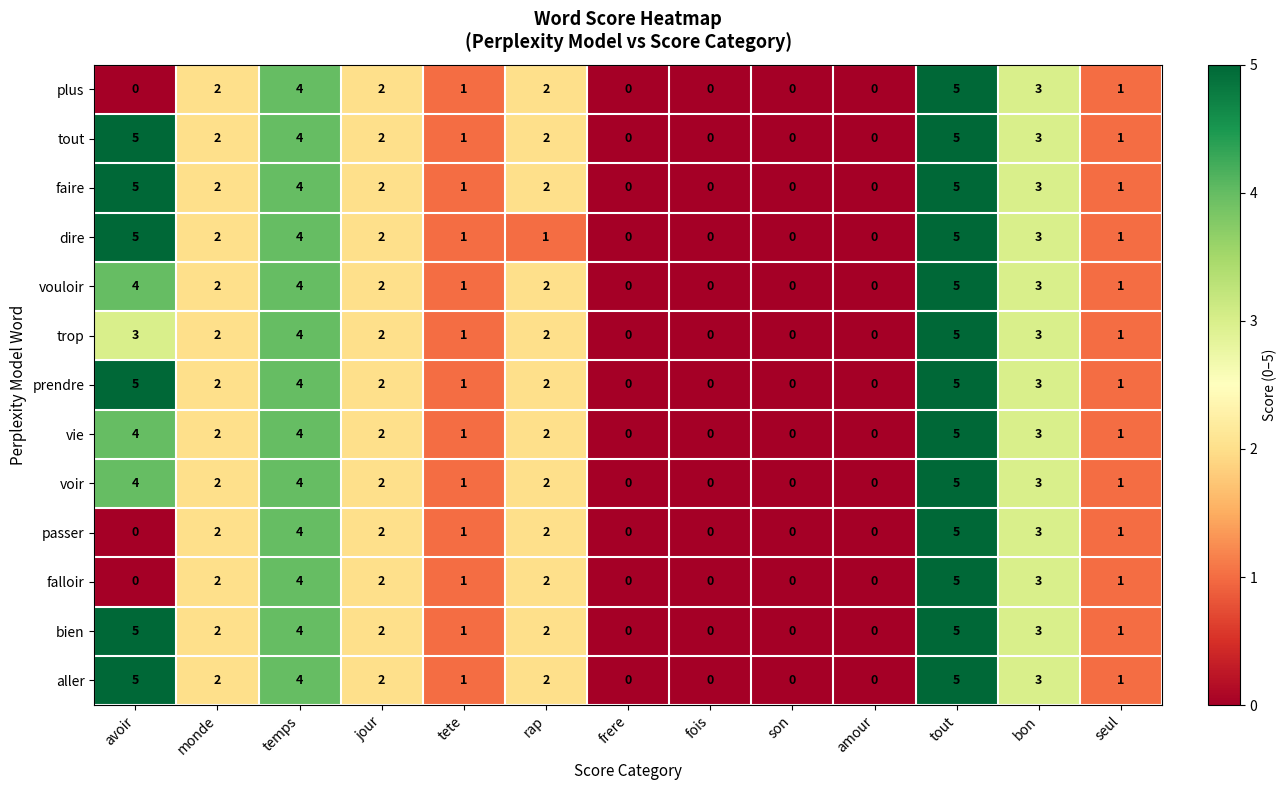

What is the sum of the plus values at son and temps?

4